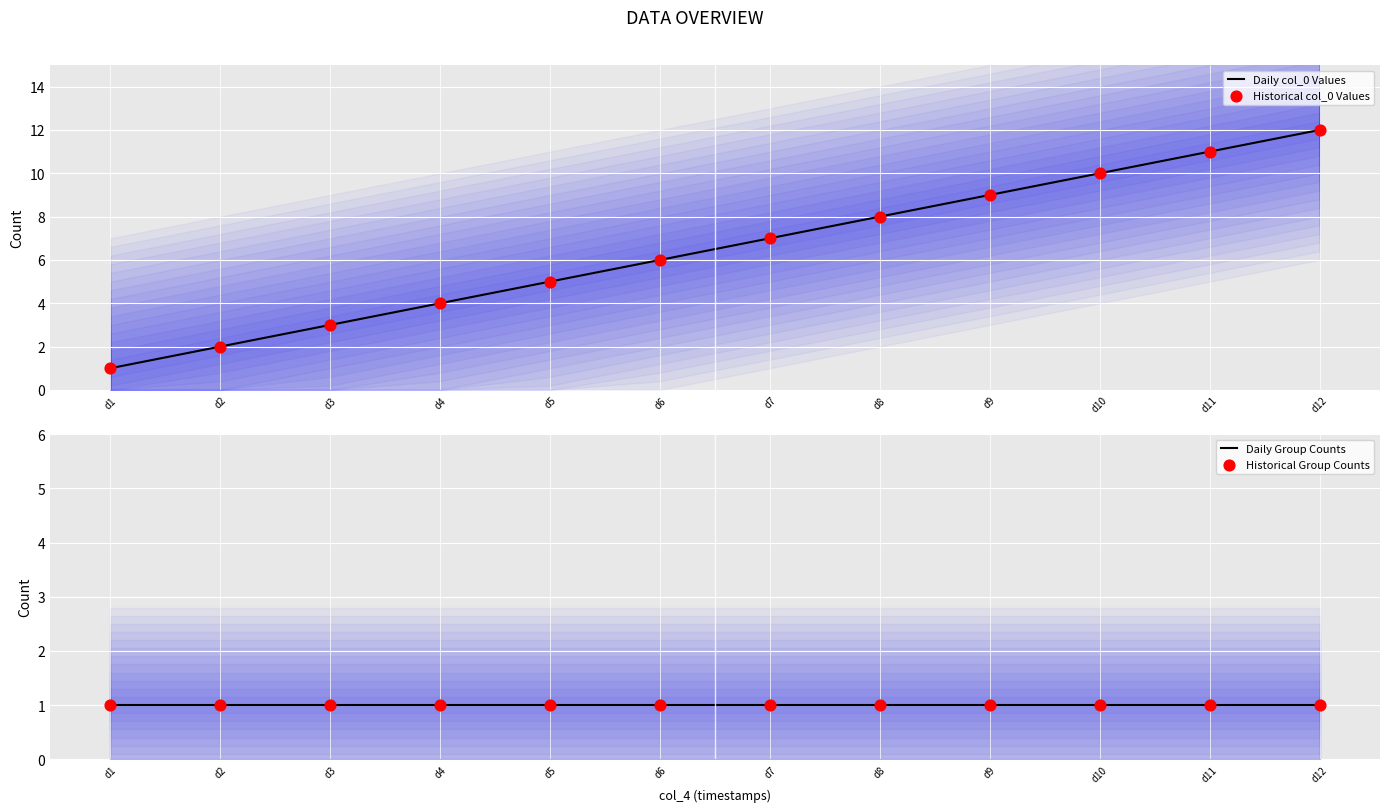

What are all the series names shown in the legend?

Daily col_0 Values, Historical col_0 Values, Daily Group Counts, Historical Group Counts